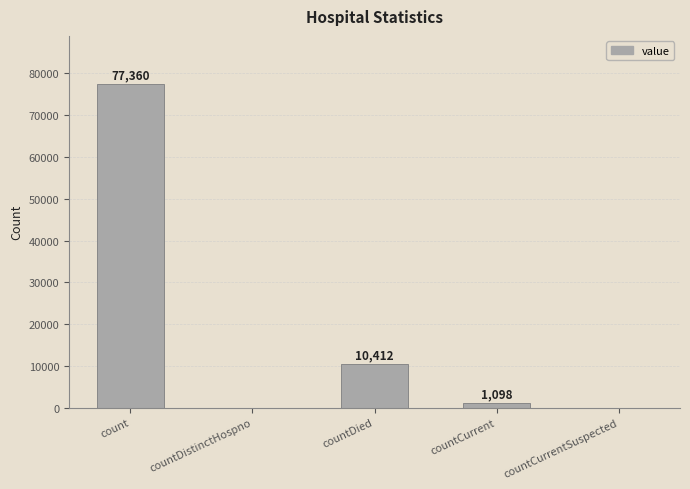

Is it true that the value at count is 137881?

False